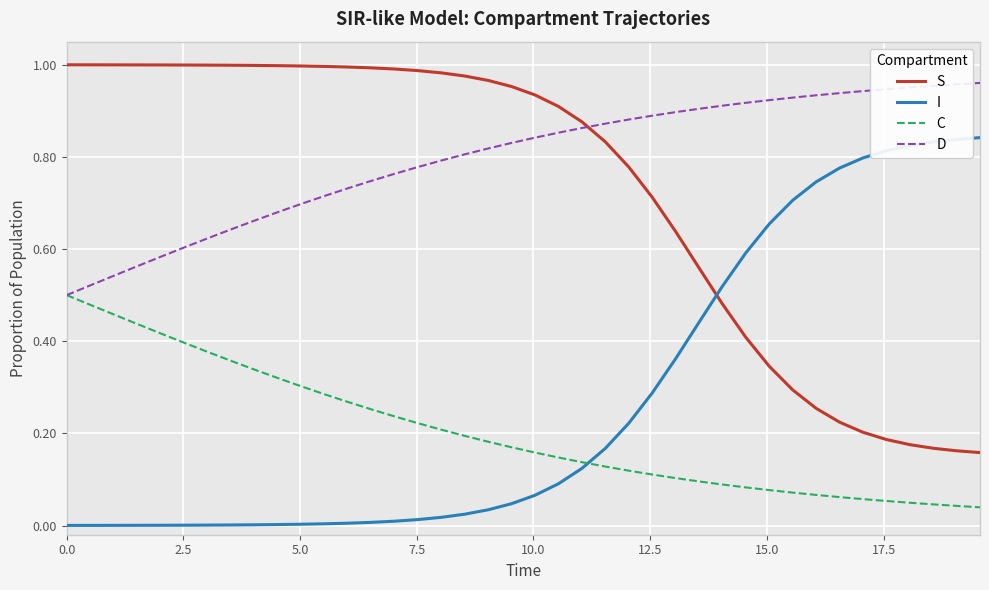

Which series has the largest total across all categories?

D